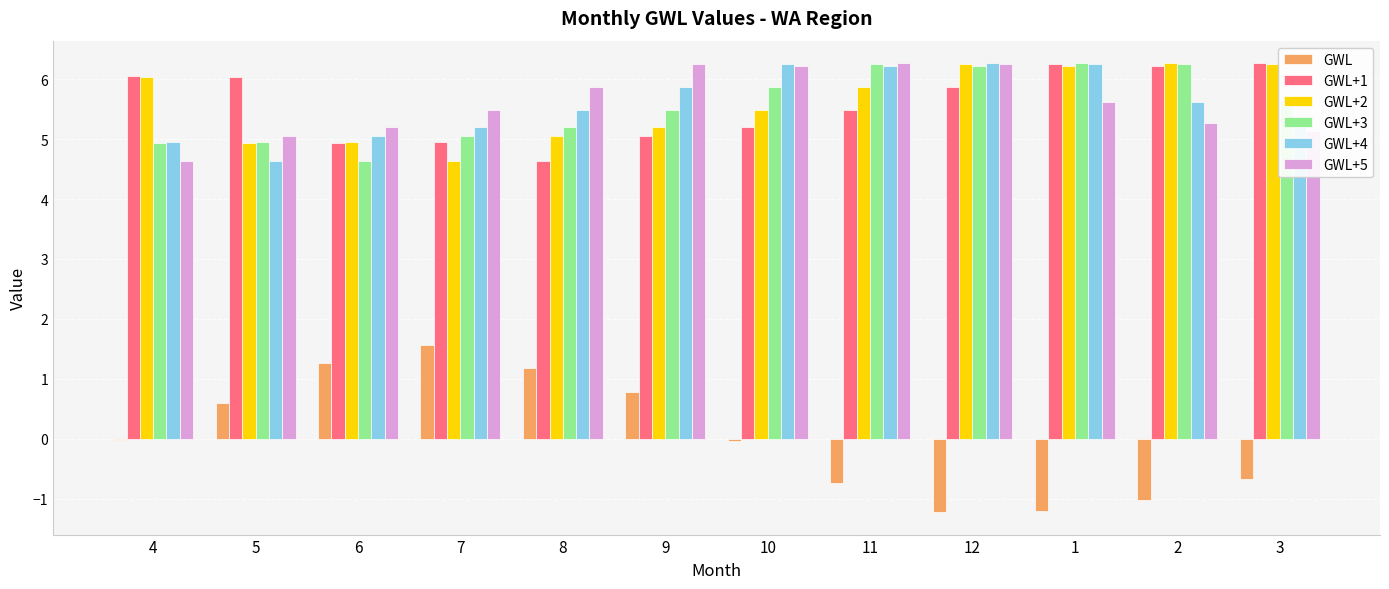

What are all the series names shown in the legend?

GWL, GWL+1, GWL+2, GWL+3, GWL+4, GWL+5